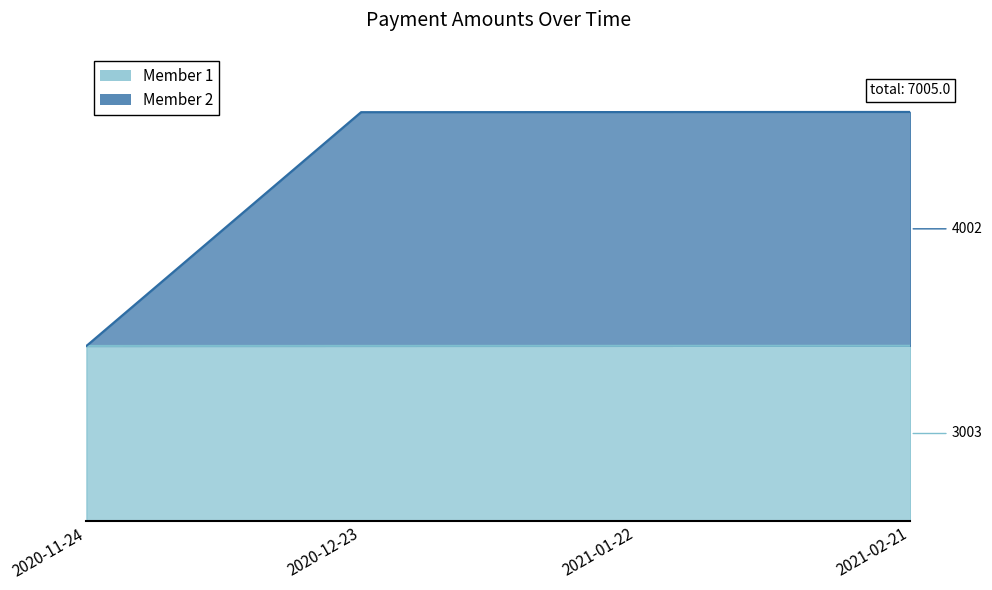

Read the Member 1 value at 2021-02-21.

3003